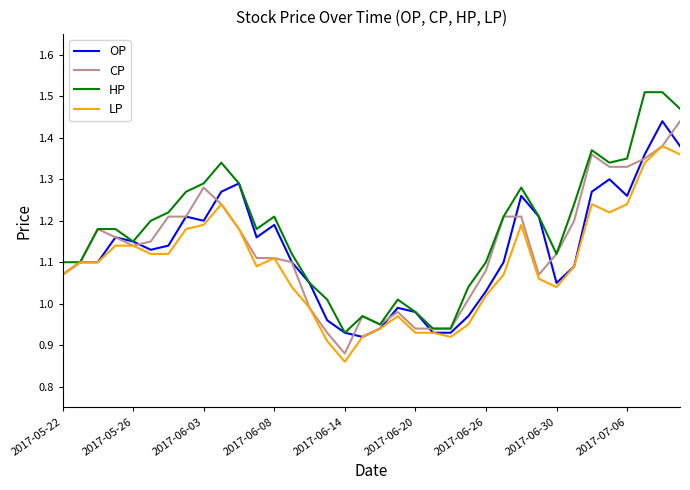

Which series has the largest total across all categories?

HP